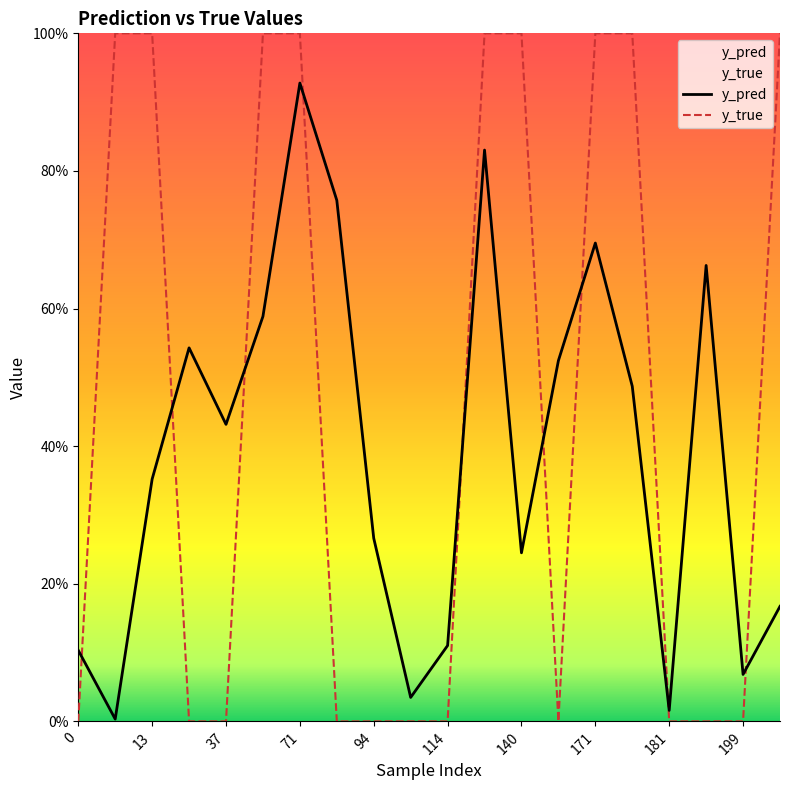

What is the average value of the y_true series?

0.5